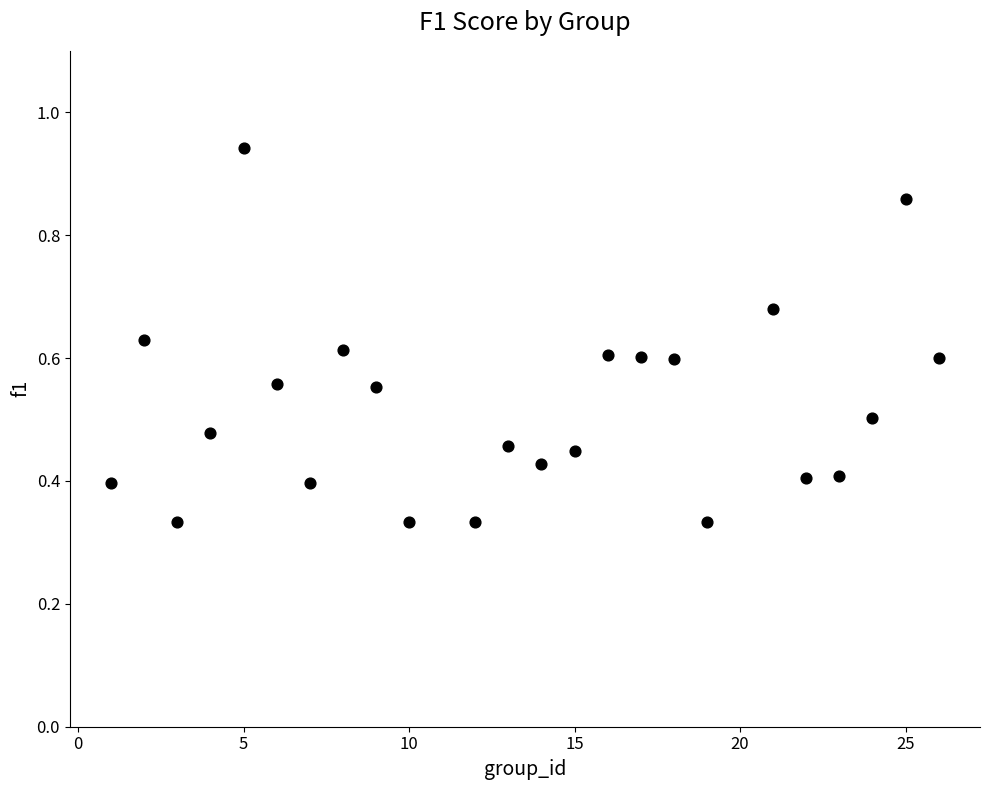

What is the range of X values (max minus min)?

25.0